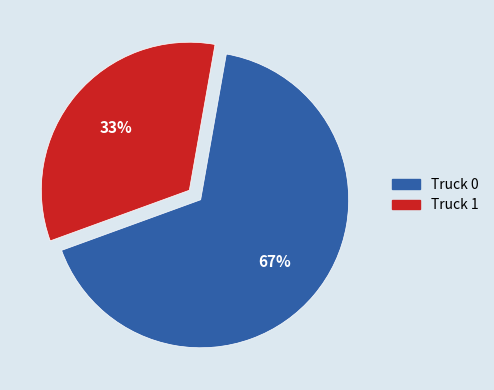

To the nearest percent, what is the average slice percentage?

50%